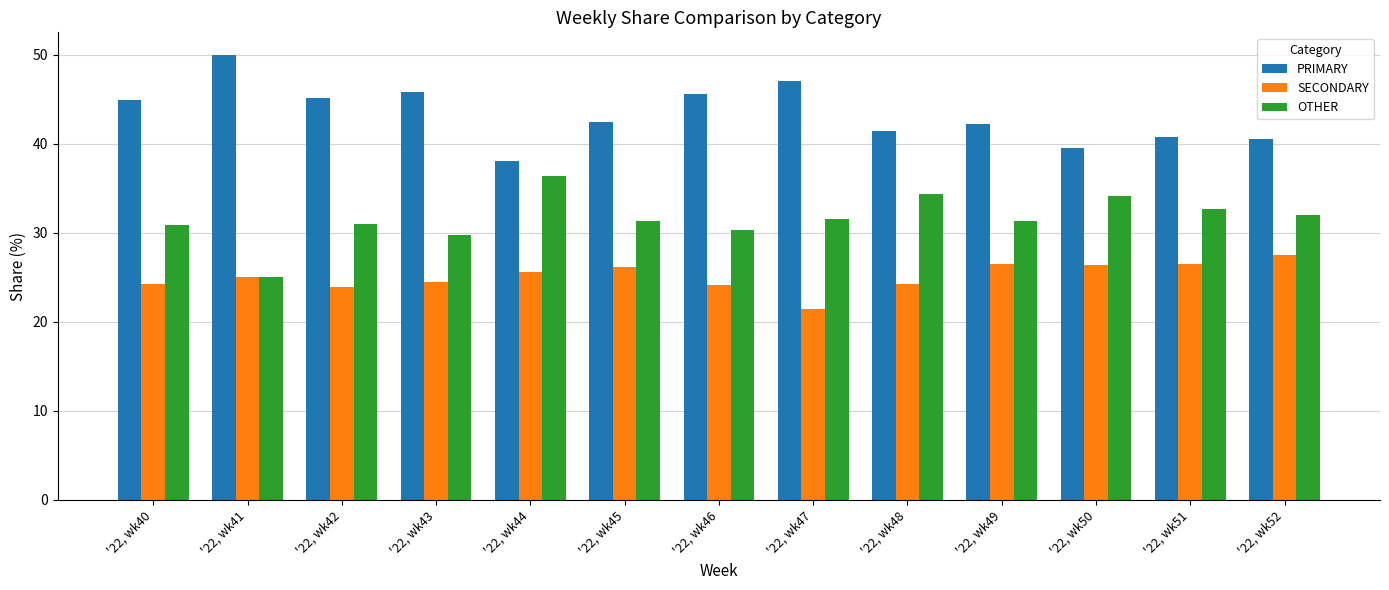

What is the difference between the maximum and minimum values in the SECONDARY series?

6.1